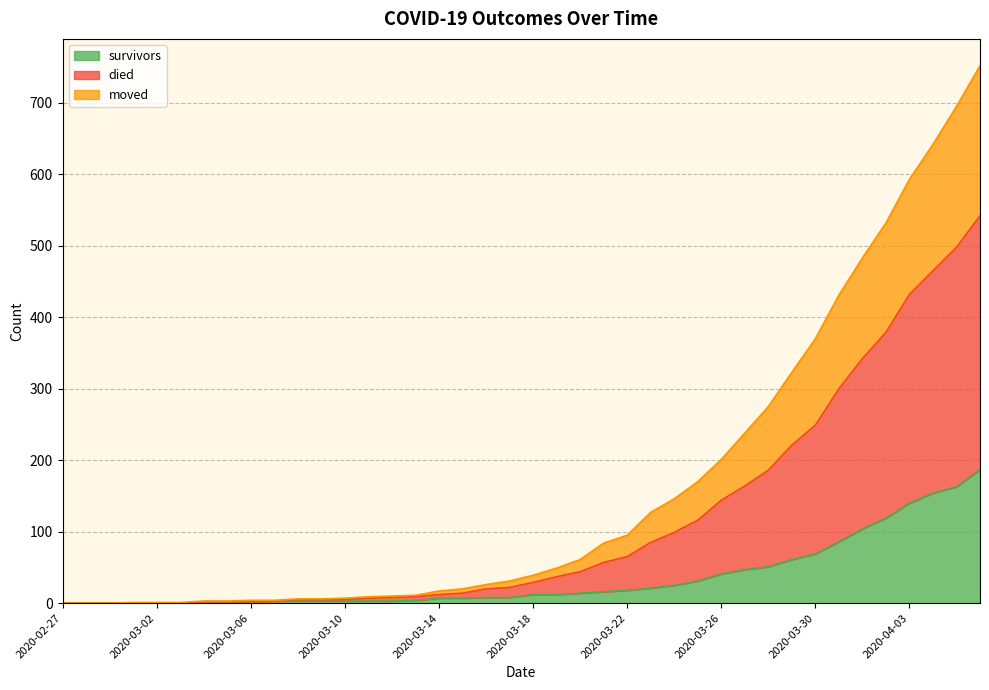

Between 2020-03-30 and 2020-04-01, which is larger?

2020-04-01